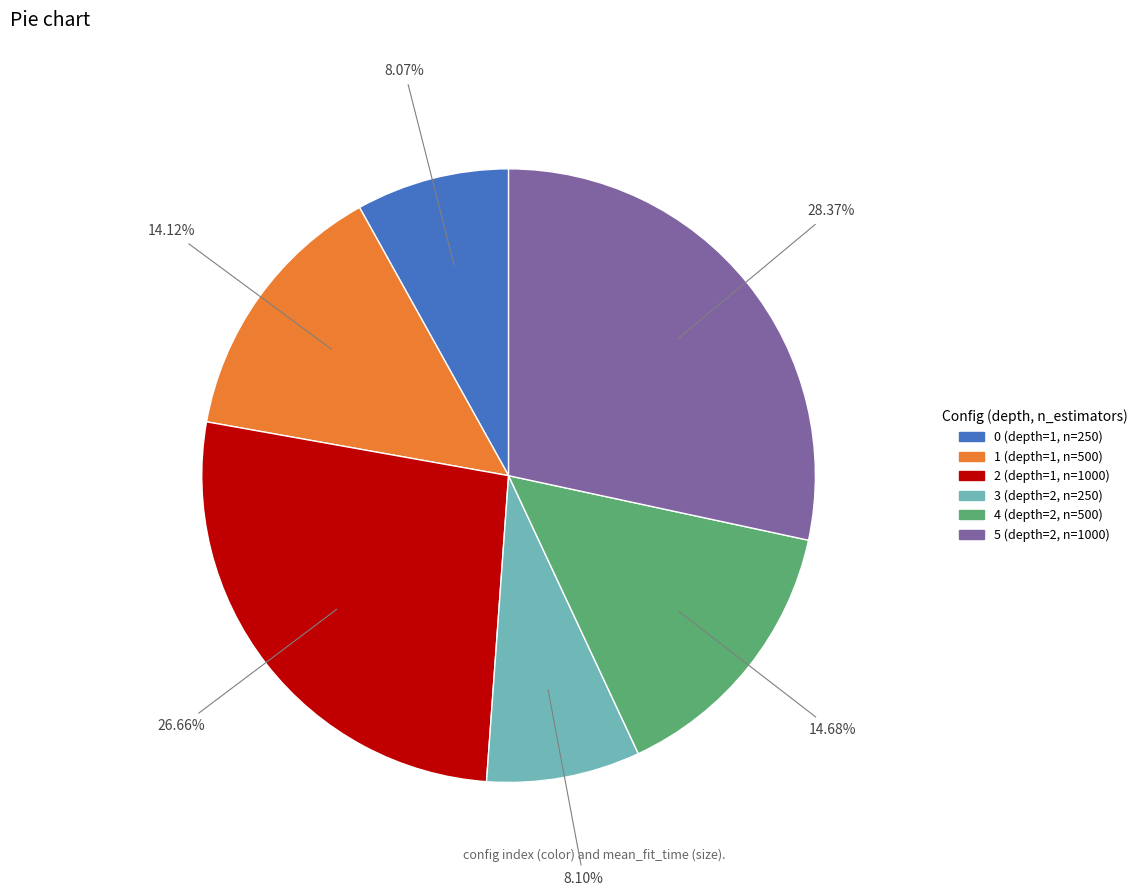

Rank the categories by value from highest to lowest.

5 (depth=2, n=1000), 2 (depth=1, n=1000), 4 (depth=2, n=500), 1 (depth=1, n=500), 3 (depth=2, n=250), 0 (depth=1, n=250)